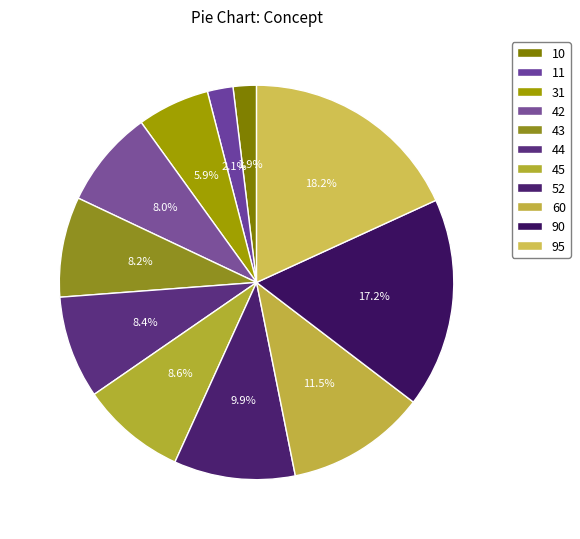

Count the number of slices in the pie.

11